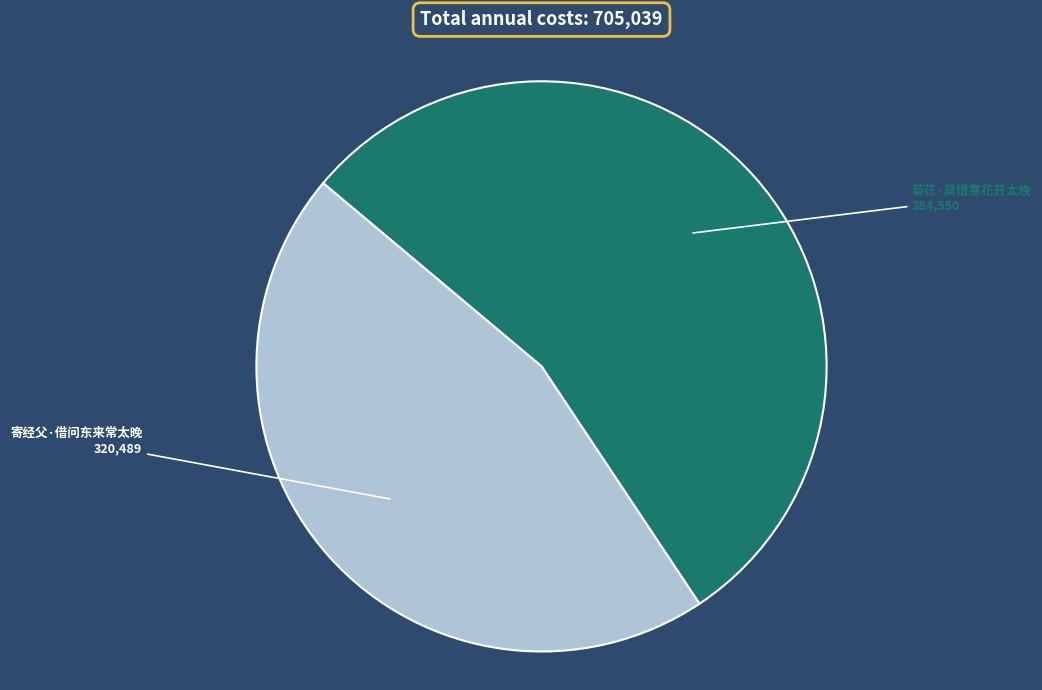

Does any single category account for the majority?

Yes